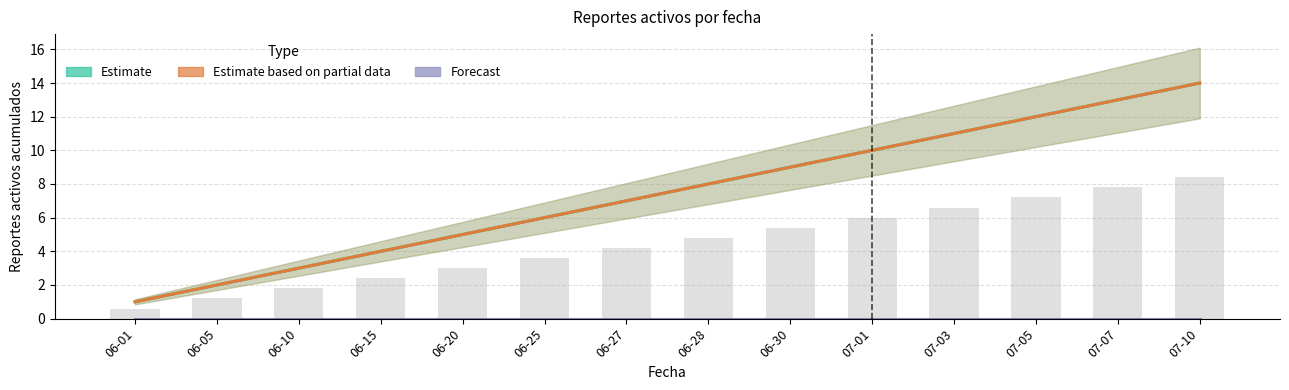

Where is Estimate based on partial data nearest to the value 7?

06-27